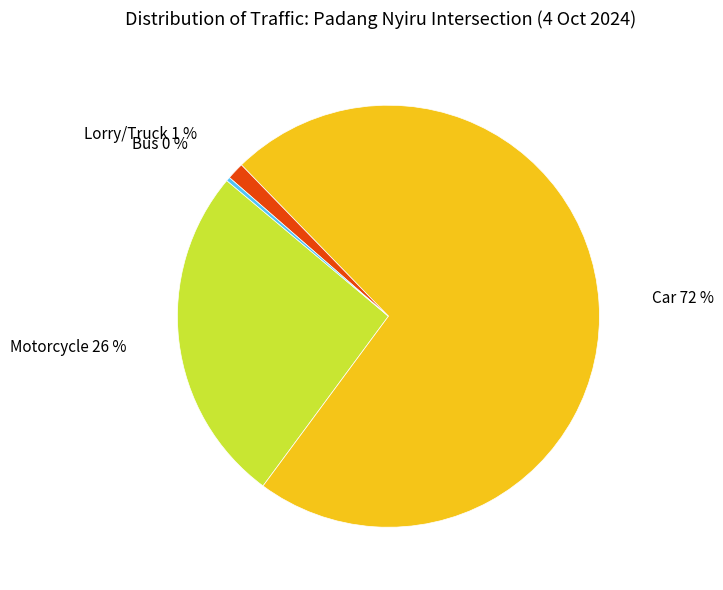

How many slices are in this pie chart?

4